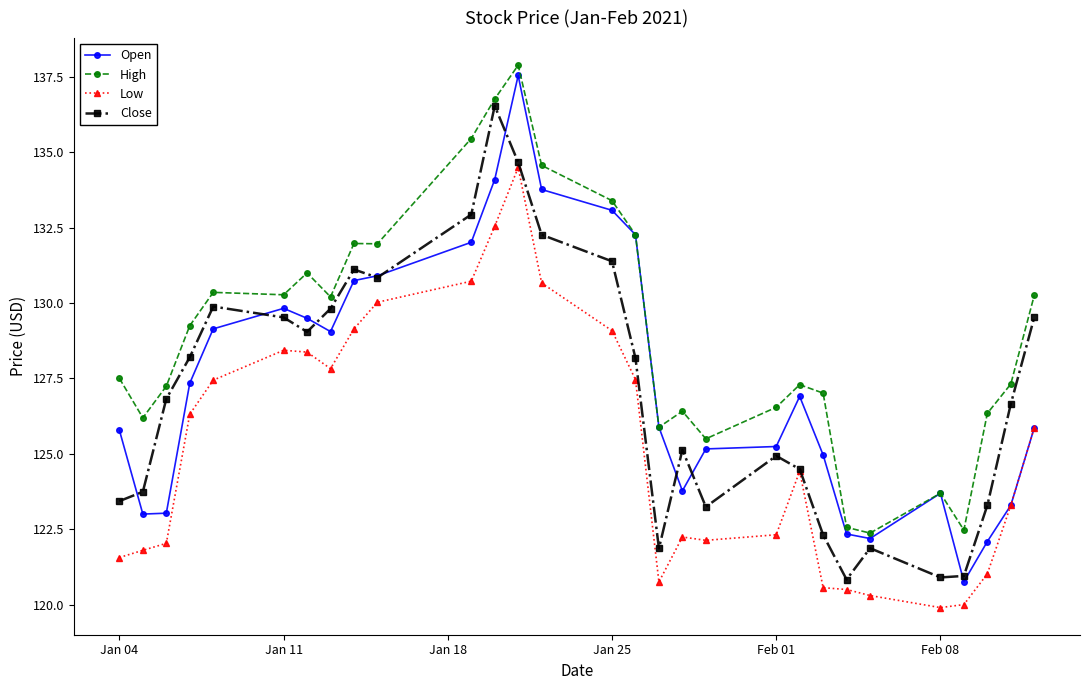

True or false: High and Low cross at least once.

False